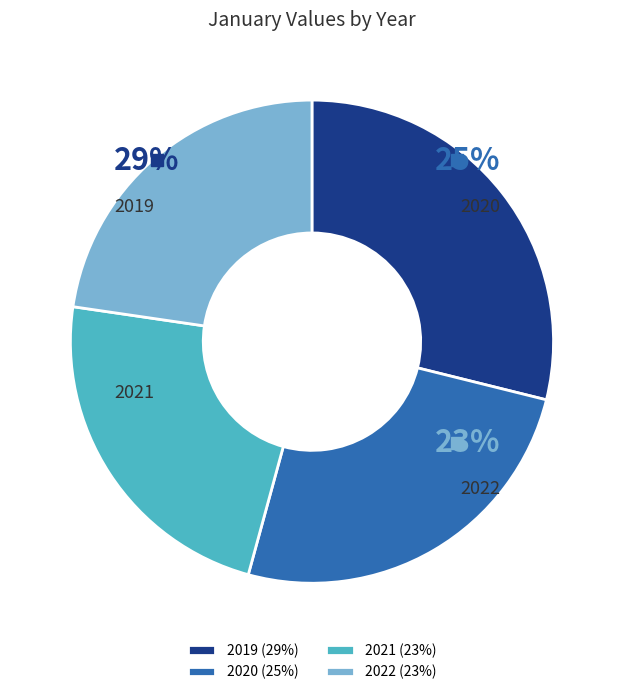

How many slices are in this pie chart?

4